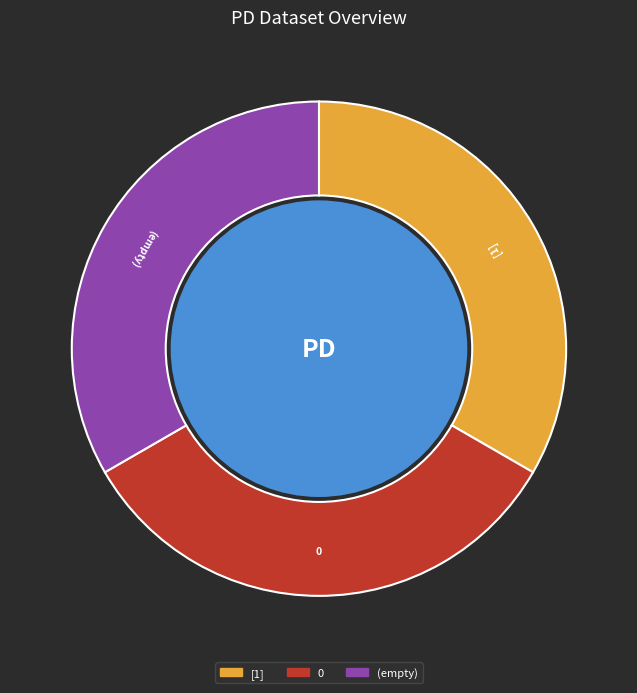

Is there a majority slice in this chart?

No